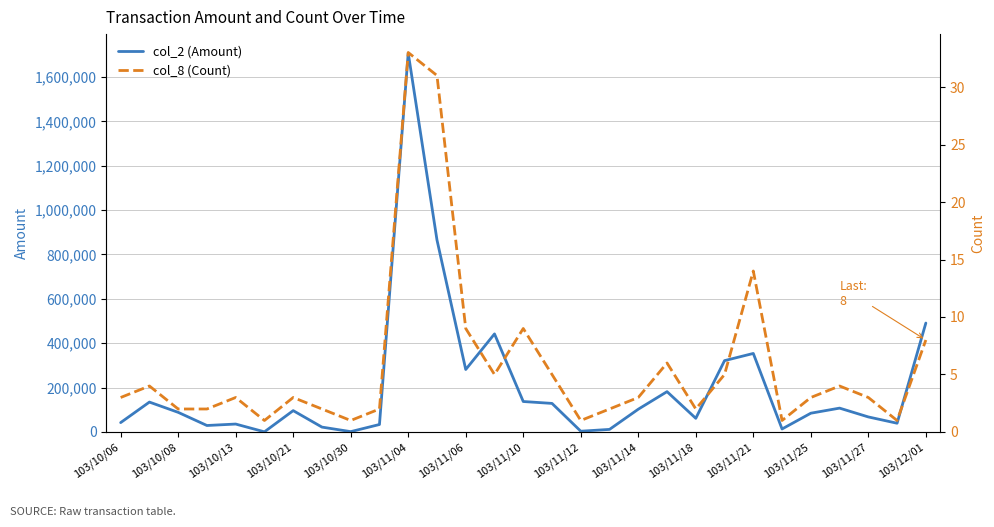

Reading left to right, transcribe all the data shown in this chart.

col_2 (Amount): 42300	134780	88560	29260	35800	730	96290	22040	1620	33780	1707690	865420	281620	442040	137360	128820	3480	11680	102720	181810	61620	321600	353970	13600	84680	107570	67860	39500	490970
col_8 (Count): 3	4	2	2	3	1	3	2	1	2	33	31	9	5	9	5	1	2	3	6	2	5	14	1	3	4	3	1	8